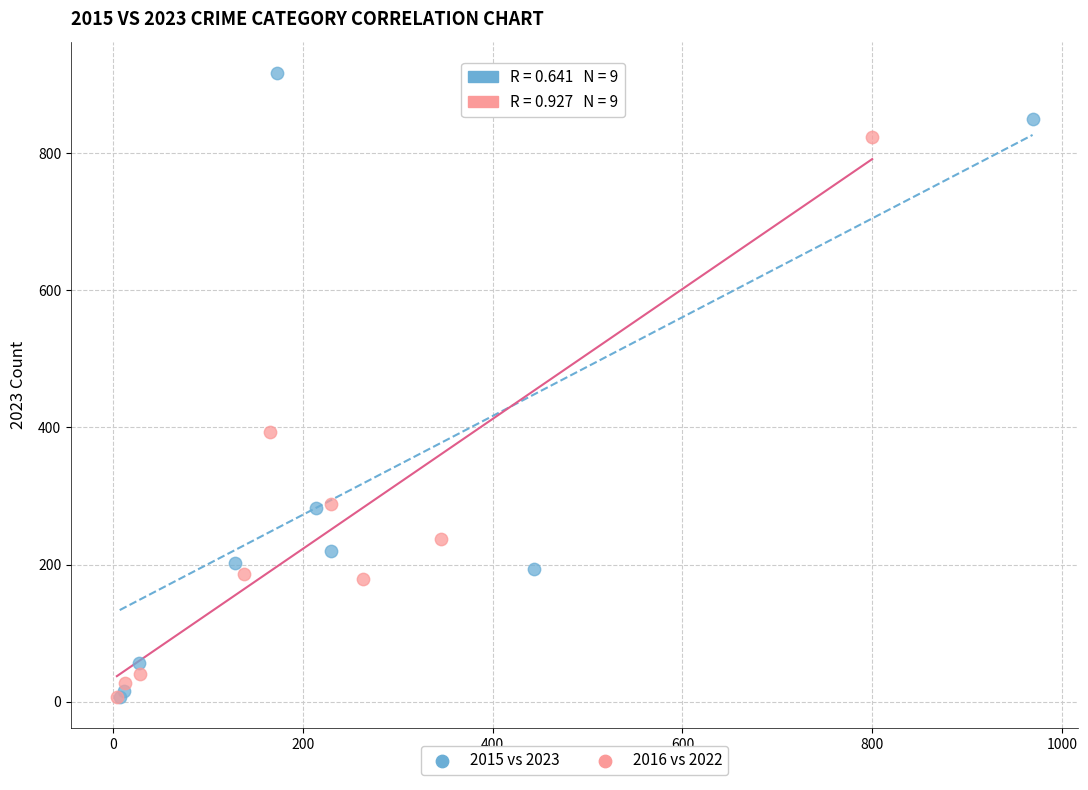

Which series reaches the maximum Y coordinate?

2015 vs 2023